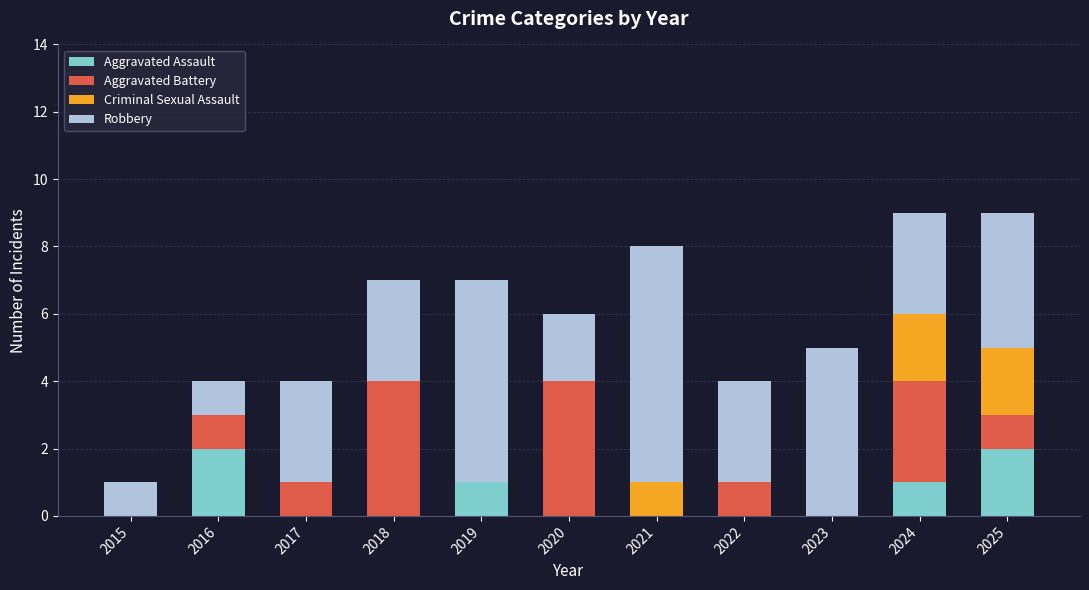

What is the total value across all series at 2022?

4